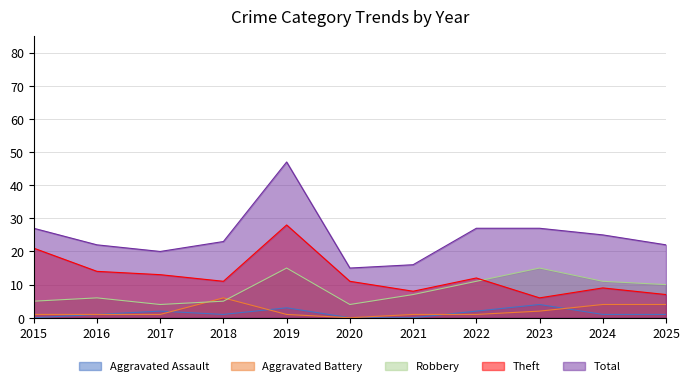

True or false: Aggravated Battery has more than 2 points higher than both neighbors.

False